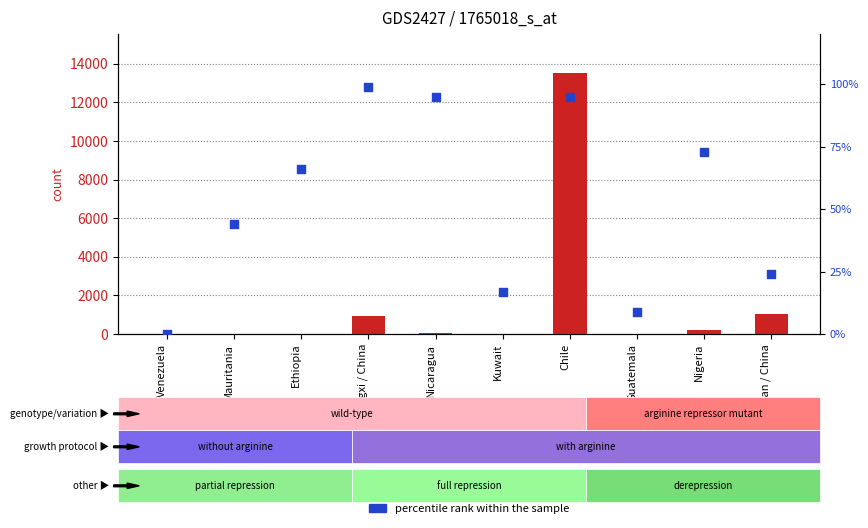

Which series has the largest total across all categories?

count